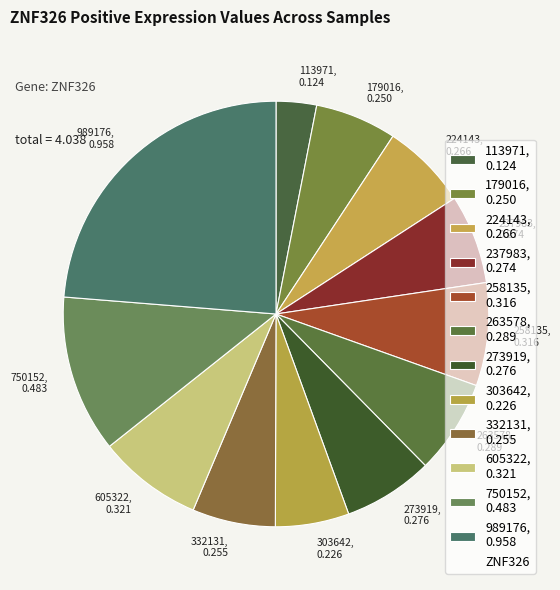

How many slices are in this pie chart?

12